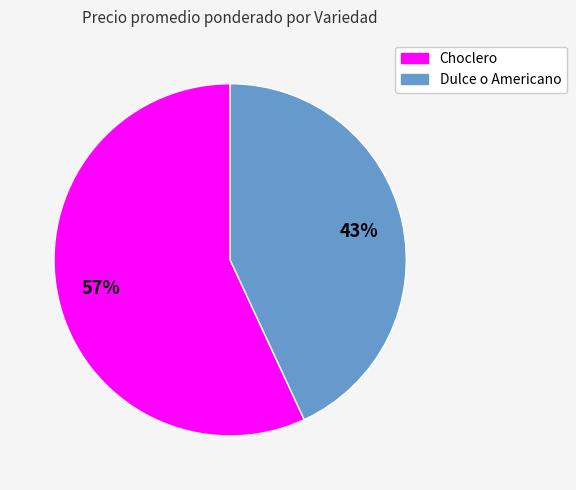

To the nearest percent, what portion does Dulce o Americano represent?

43%